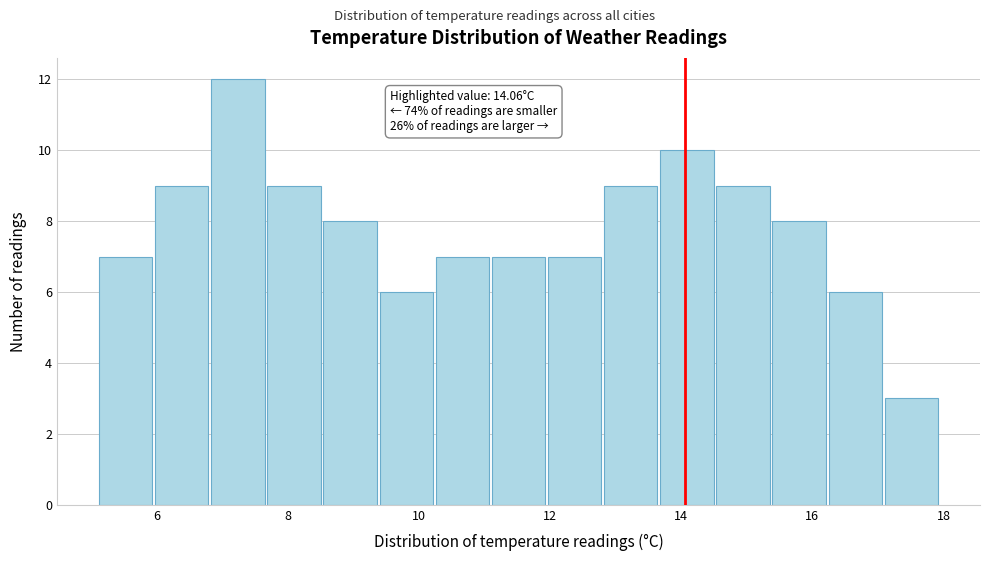

Which range on the x-axis has the tallest bar?

6.8 to 7.6